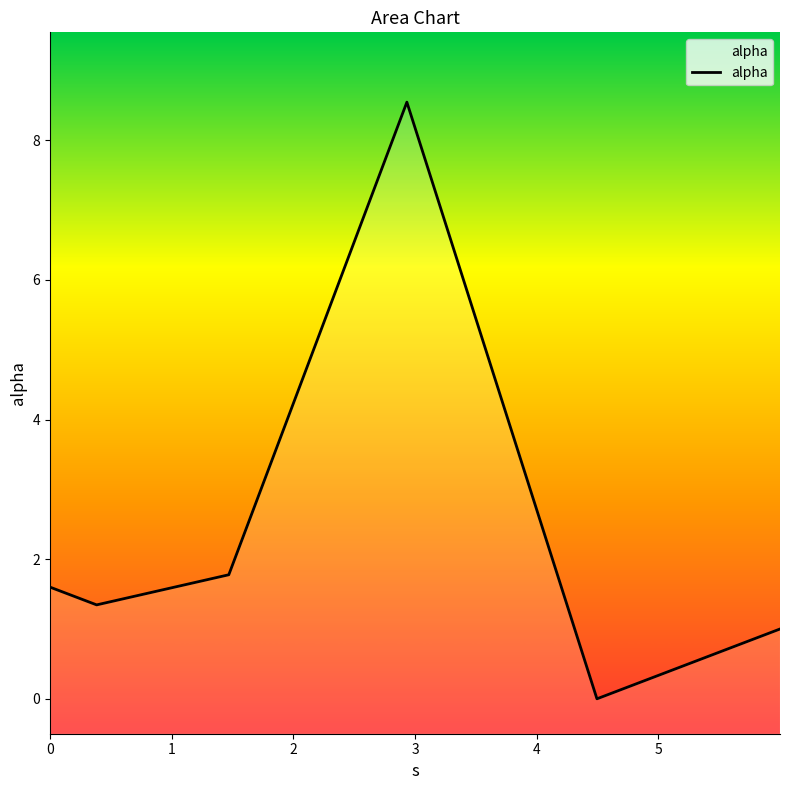

Which category has the highest value across all series?

3